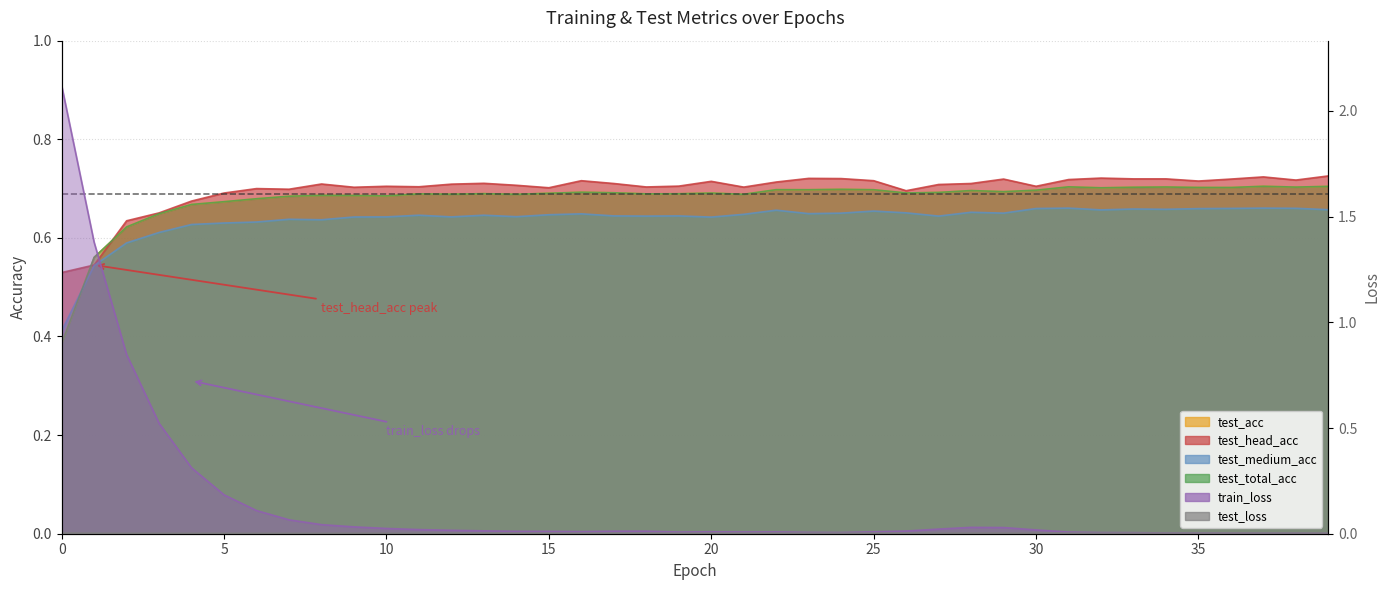

Reading left to right, extract all data points from this chart.

test_acc: 0.4	0.6	0.6	0.6	0.7	0.7	0.7	0.7	0.7	0.7	0.7	0.7	0.7	0.7	0.7	0.7	0.7	0.7	0.7	0.7	0.7	0.7	0.7	0.7	0.7	0.7	0.7	0.7	0.7	0.7	0.7	0.7	0.7	0.7	0.7	0.7	0.7	0.7	0.7	0.7
test_head_acc: 0.5	0.5	0.6	0.7	0.7	0.7	0.7	0.7	0.7	0.7	0.7	0.7	0.7	0.7	0.7	0.7	0.7	0.7	0.7	0.7	0.7	0.7	0.7	0.7	0.7	0.7	0.7	0.7	0.7	0.7	0.7	0.7	0.7	0.7	0.7	0.7	0.7	0.7	0.7	0.7
test_medium_acc: 0.4	0.5	0.6	0.6	0.6	0.6	0.6	0.6	0.6	0.6	0.6	0.6	0.6	0.6	0.6	0.6	0.6	0.6	0.6	0.6	0.6	0.6	0.7	0.6	0.7	0.7	0.7	0.6	0.7	0.7	0.7	0.7	0.7	0.7	0.7	0.7	0.7	0.7	0.7	0.7
test_total_acc: 0.4	0.6	0.6	0.6	0.7	0.7	0.7	0.7	0.7	0.7	0.7	0.7	0.7	0.7	0.7	0.7	0.7	0.7	0.7	0.7	0.7	0.7	0.7	0.7	0.7	0.7	0.7	0.7	0.7	0.7	0.7	0.7	0.7	0.7	0.7	0.7	0.7	0.7	0.7	0.7
train_loss: 2.1	1.4	0.8	0.5	0.3	0.2	0.1	0.1	0.0	0.0	0.0	0.0	0.0	0.0	0.0	0.0	0.0	0.0	0.0	0.0	0.0	0.0	0.0	0.0	0.0	0.0	0.0	0.0	0.0	0.0	0.0	0.0	0.0	0.0	0.0	0.0	0.0	0.0	0.0	0.0
test_loss: 0.0	0.0	0.0	0.0	0.0	0.0	0.0	0.0	0.0	0.0	0.0	0.0	0.0	0.0	0.0	0.0	0.0	0.0	0.0	0.0	0.0	0.0	0.0	0.0	0.0	0.0	0.0	0.0	0.0	0.0	0.0	0.0	0.0	0.0	0.0	0.0	0.0	0.0	0.0	0.0